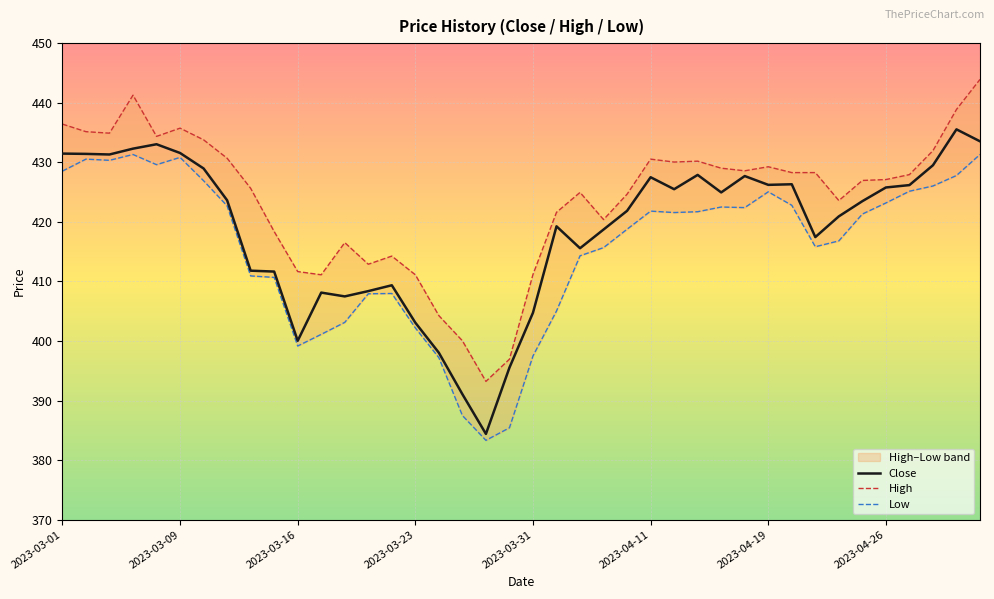

Where is Low nearest to the value 407?

13